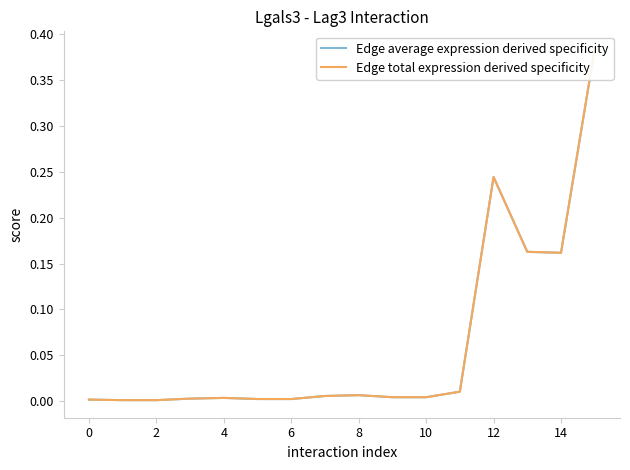

How many interior local valleys does the Edge average expression derived specificity series have?

4